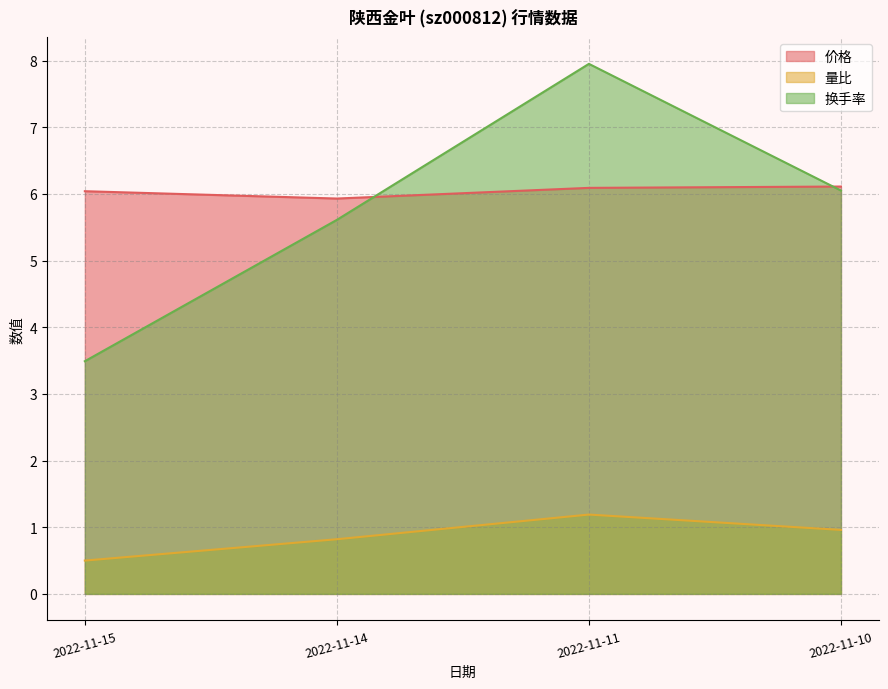

Reading right to left, transcribe all the data shown in this chart.

价格: 6.1	6.1	5.9	6.0
量比: 1.0	1.2	0.8	0.5
换手率: 6.0	8.0	5.6	3.5